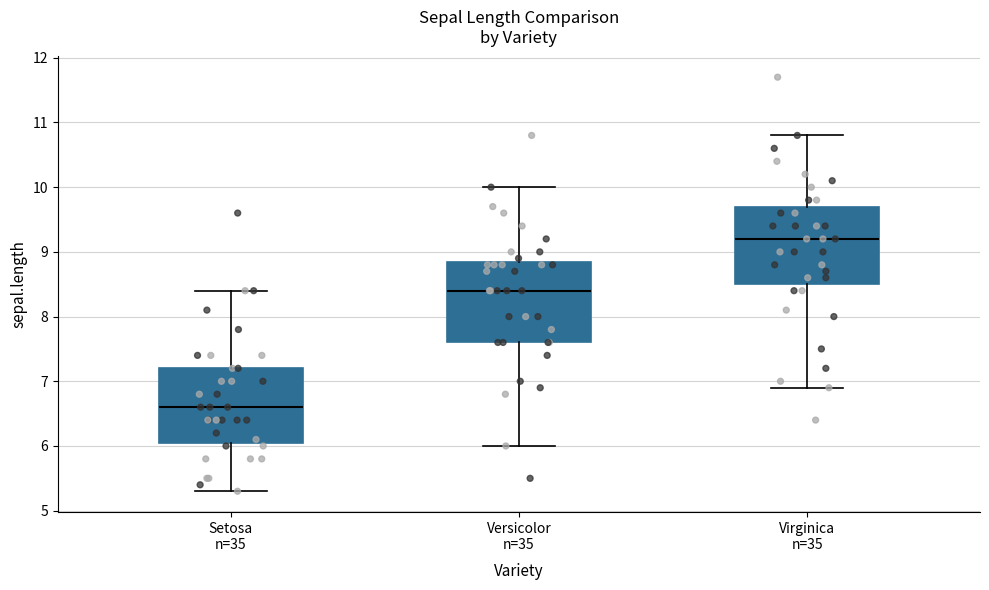

Which box has the lowest median line?

Setosa n=35